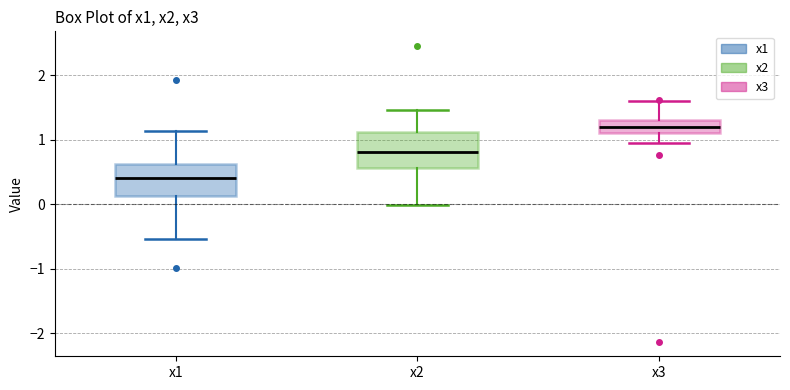

Reading left to right, read every box against the y-axis: the position of its median line, the range the box covers, and the ends of its whiskers. The values are not printed on the chart, so give them approximately, as read against the axis.

x1: median 0.4, box 0.1 to 0.6, whiskers -0.5 to 1.1
x2: median 0.8, box 0.6 to 1.1, whiskers 0.0 to 1.5
x3: median 1.2, box 1.1 to 1.3, whiskers 0.9 to 1.6